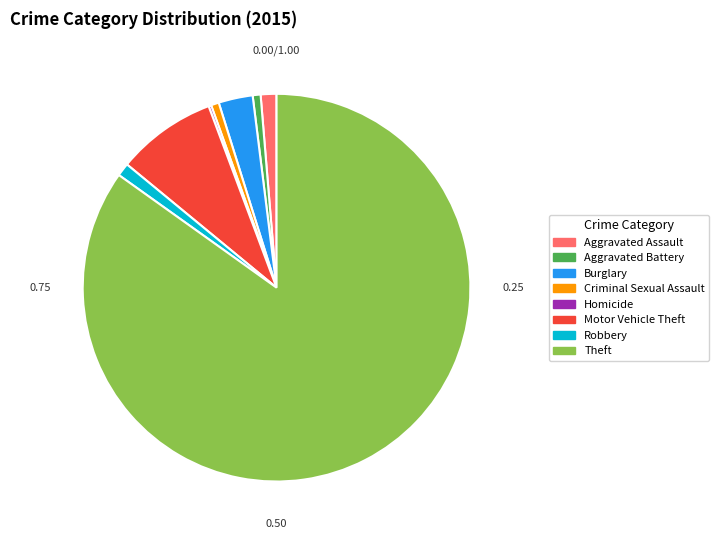

Which slice is the largest?

Theft